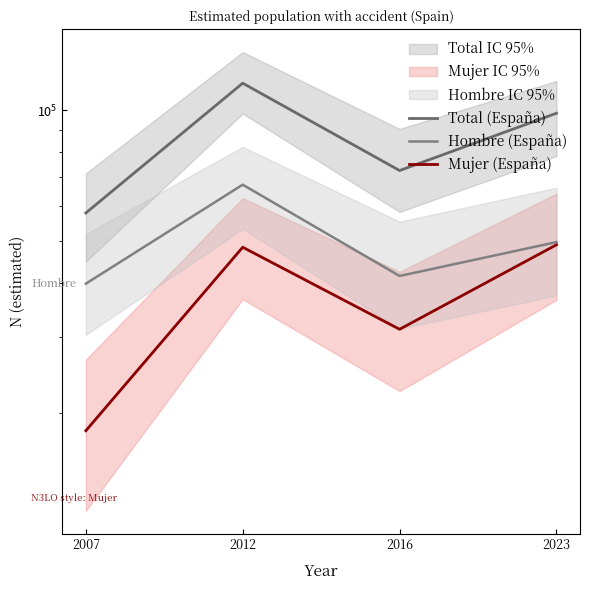

True or false: Mujer (España) and Total (España) intersect in this chart.

False